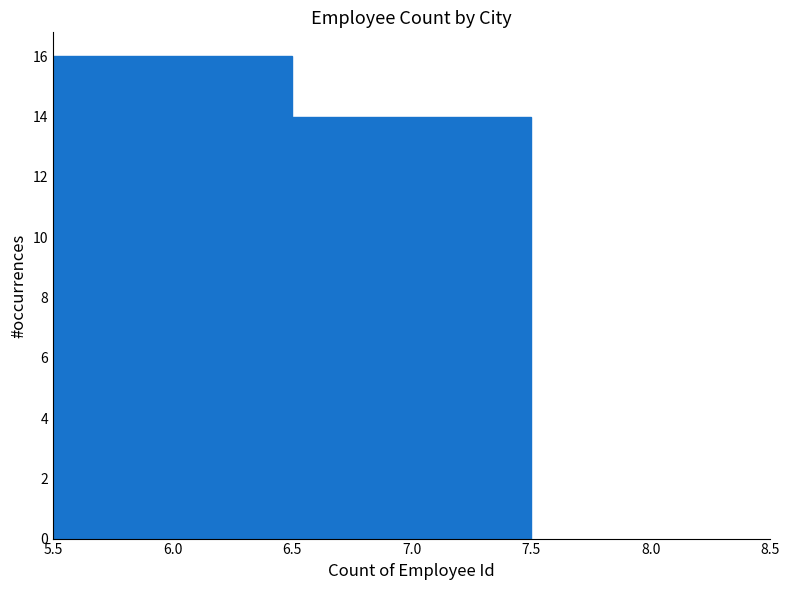

Reading left to right, transcribe this chart: for each bar, give the range it covers on the x-axis and its height. The values are not printed on the chart, so give them approximately, as read against the axis.

5.5 to 6.5: 16
6.5 to 7.5: 14